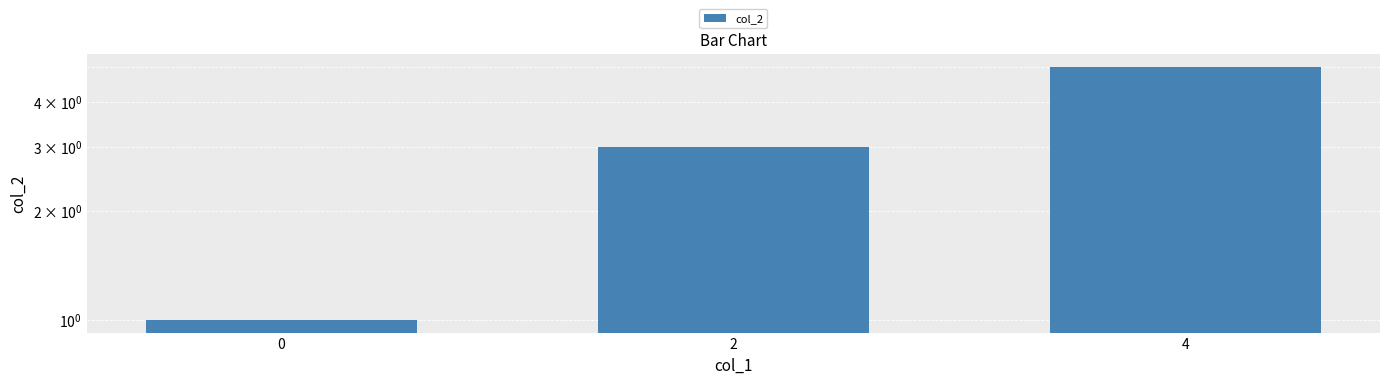

How many categories are shown in the chart?

3